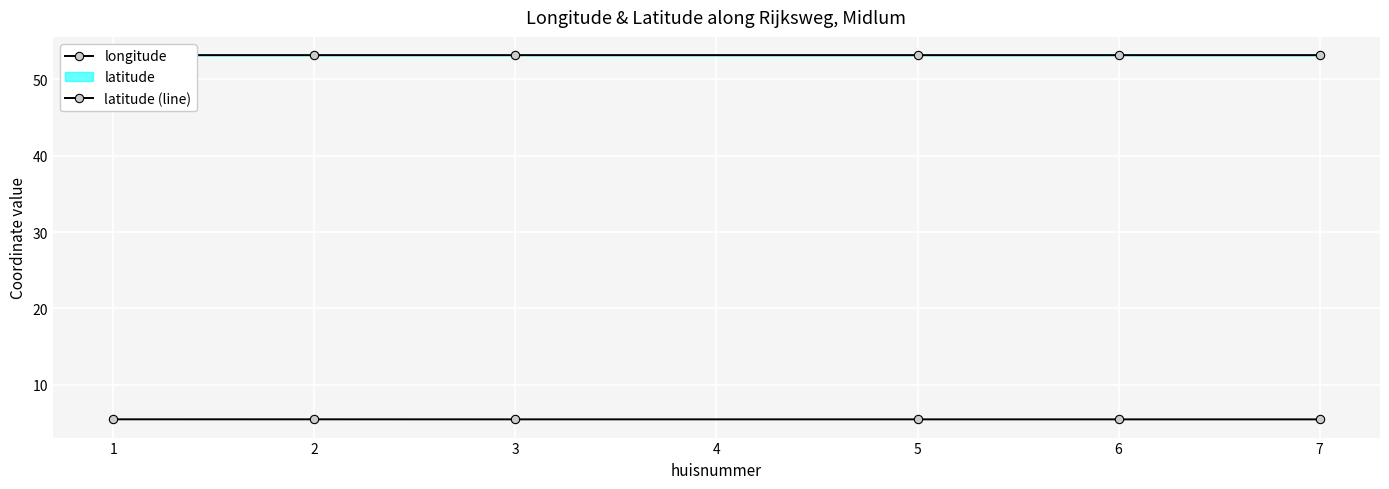

What is the total value across all series at 5?

58.6